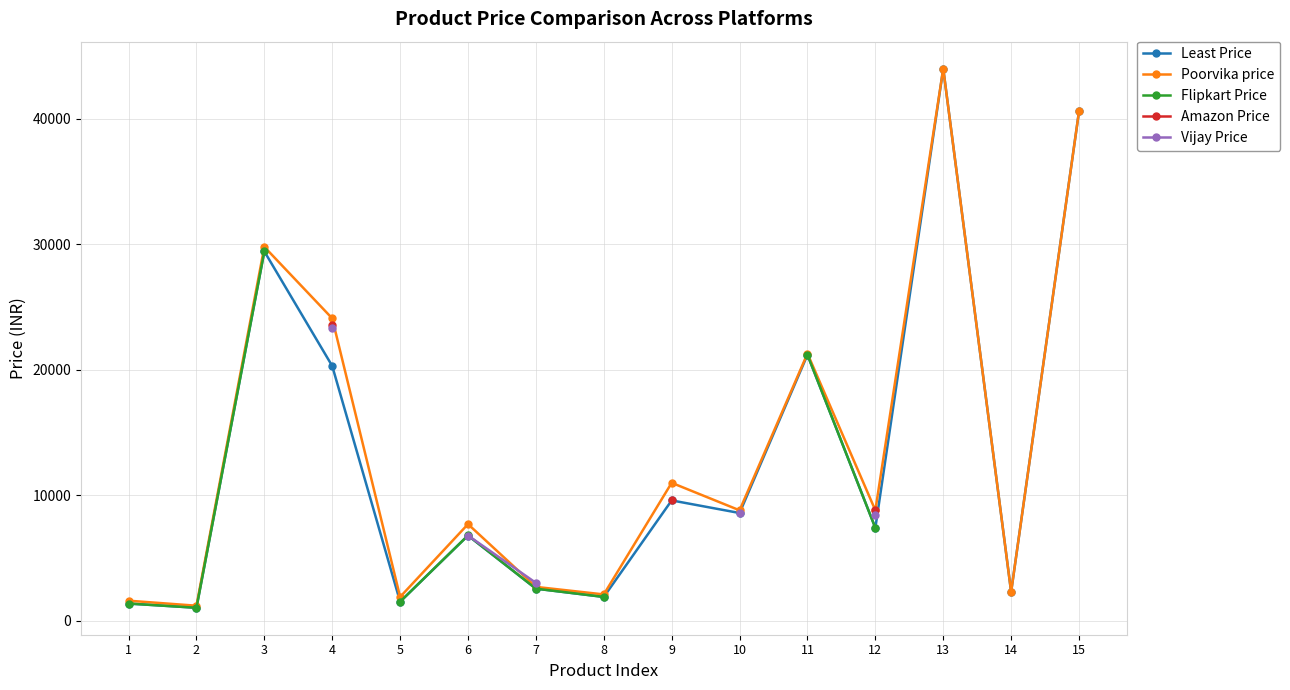

At which label does Poorvika price first exceed 8799?

3